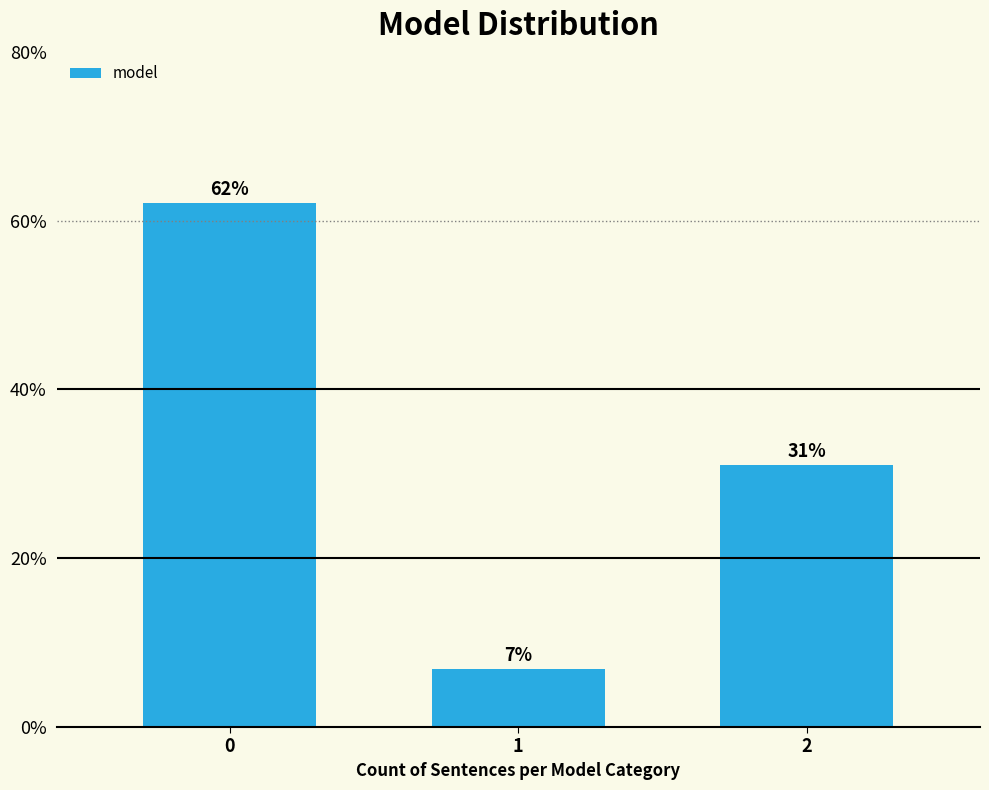

What is the greatest value displayed?

62.1